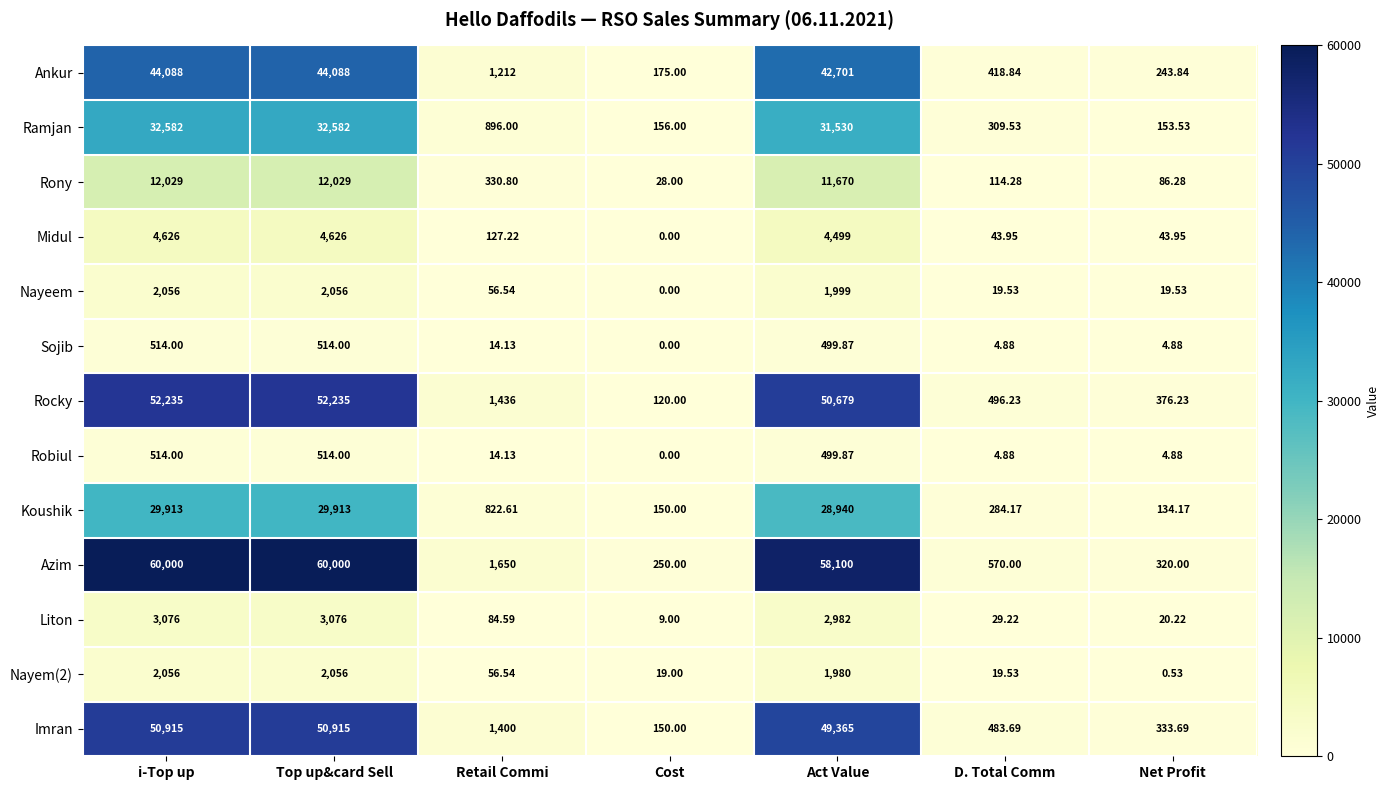

Where does the Nayeem series first go above 56?

i-Top up